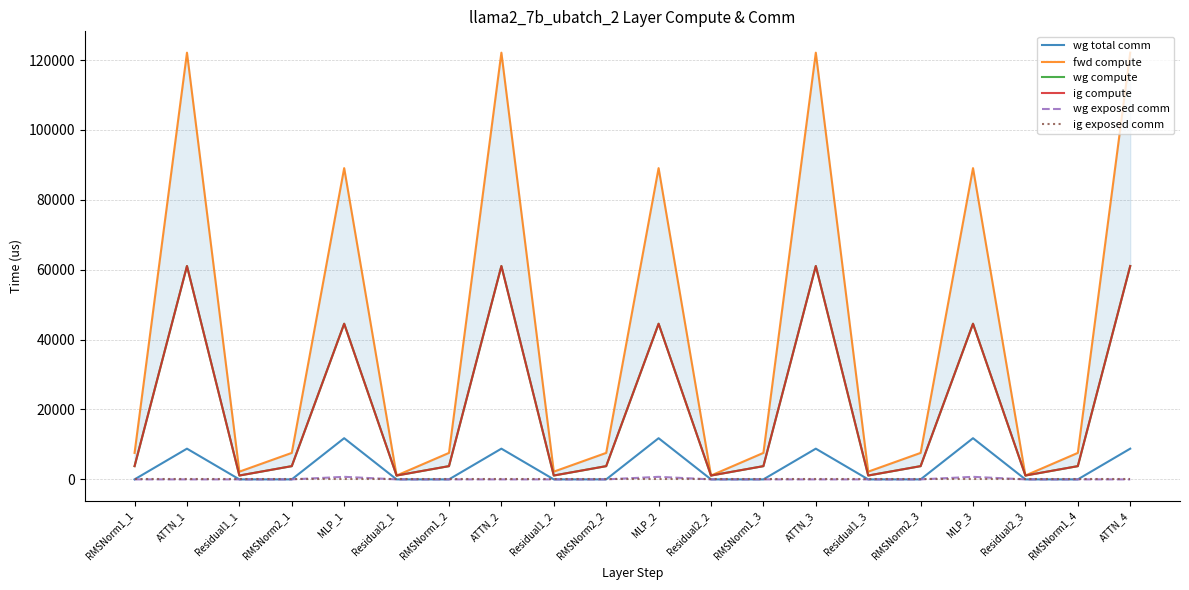

Does the chart display data point markers on the line(s)?

No